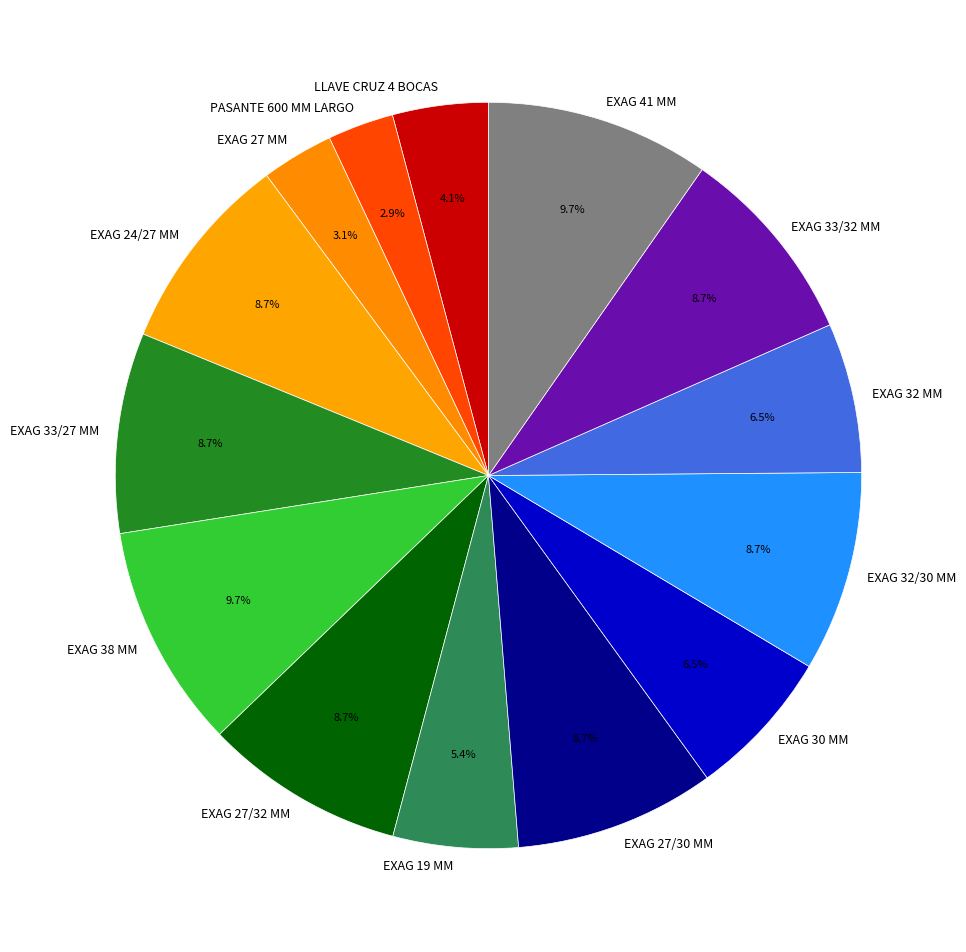

Is the sum of EXAG 32/30 MM and EXAG 41 MM greater than half?

No